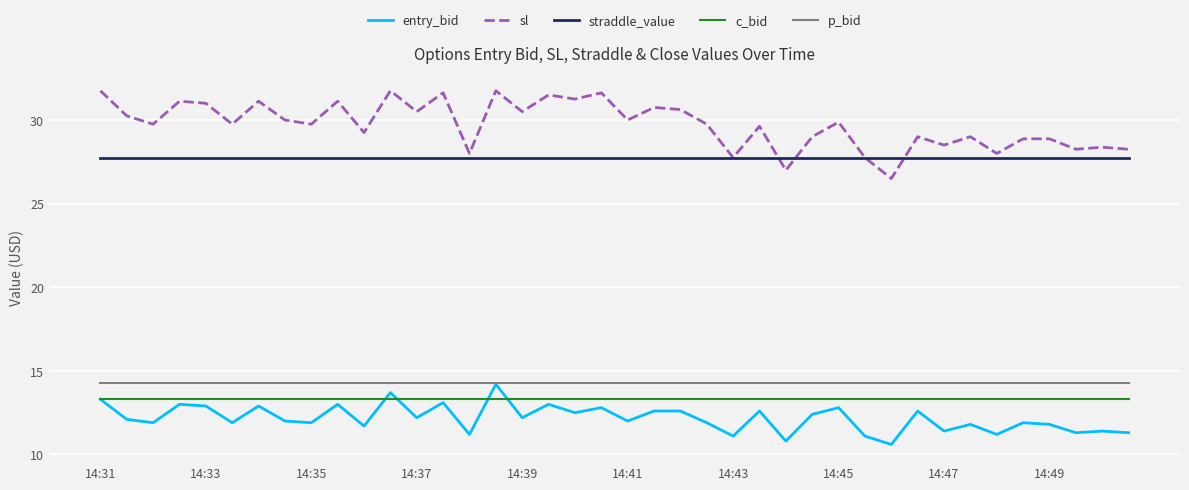

True or false: c_bid and p_bid cross at least once.

False